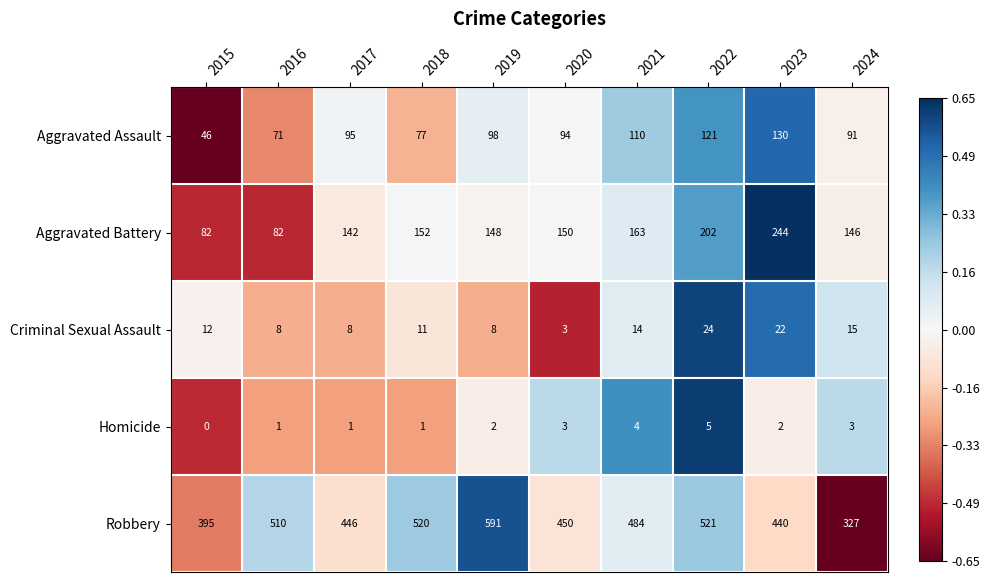

Between 2020 and 2022, which series saw the biggest shift?

Robbery